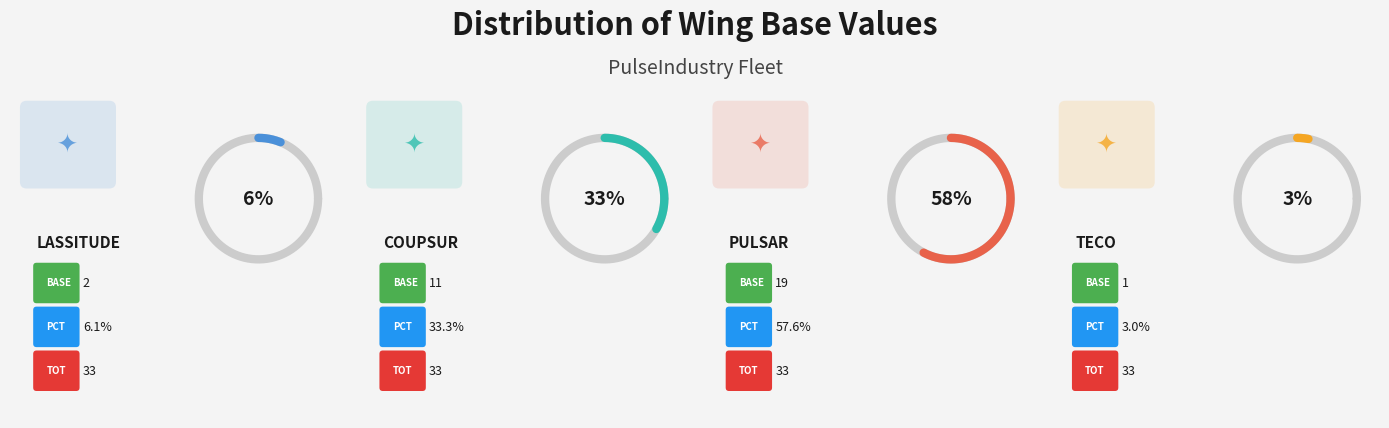

The PulseIndustry_lassitude_wing slice represents 20% of the pie. True or false?

False